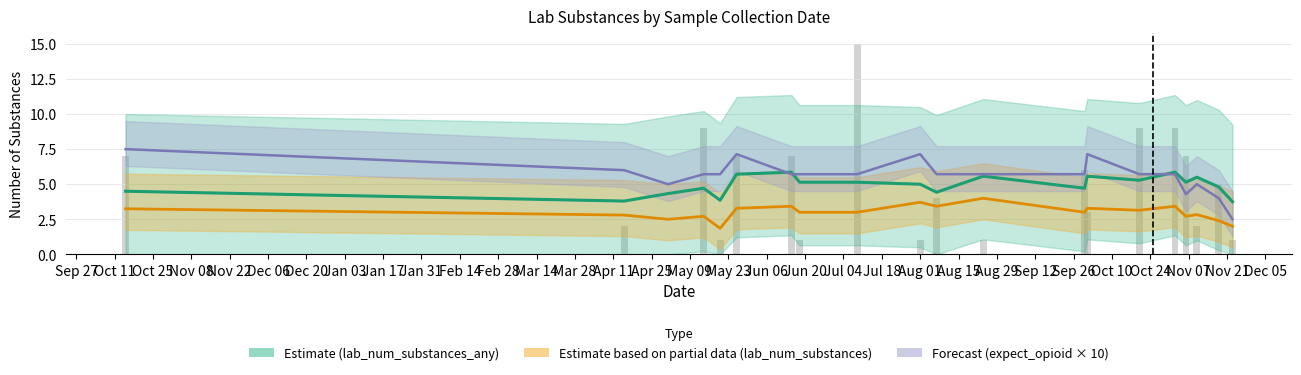

Which series has the largest total across all categories?

Forecast (expect_opioid × 10)